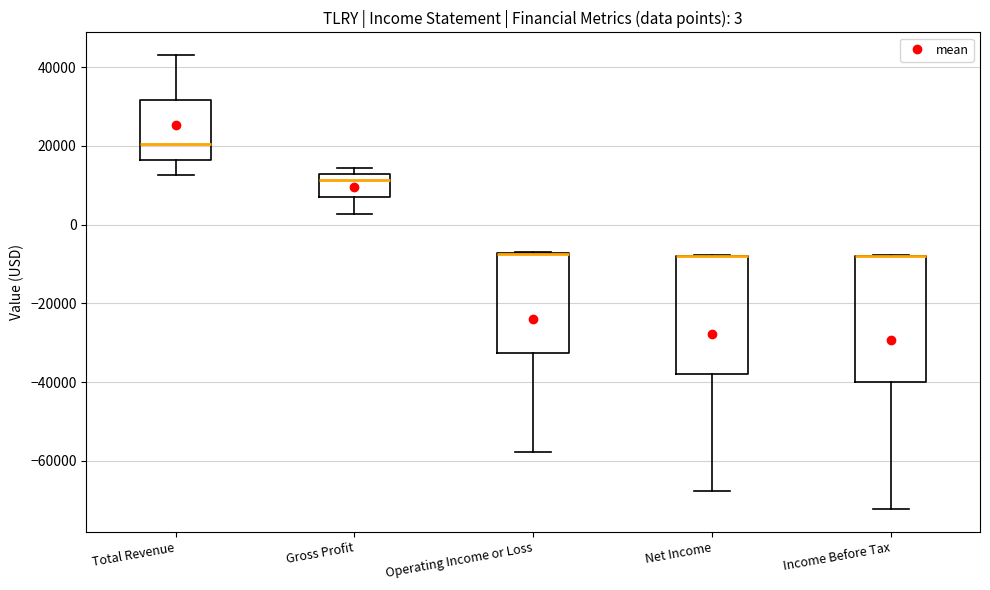

Which box is the tallest, from its lower edge to its upper edge?

Income Before Tax